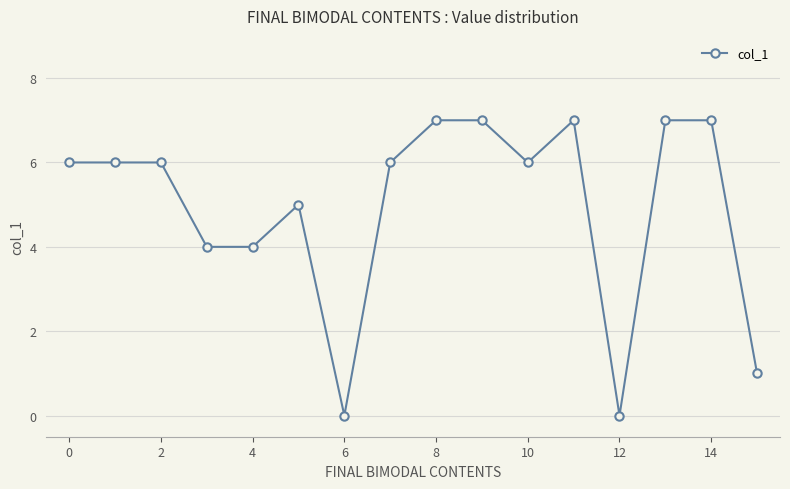

Reading right to left, what are all the values shown in this chart?

1	7	7	0	7	6	7	7	6	0	5	4	4	6	6	6